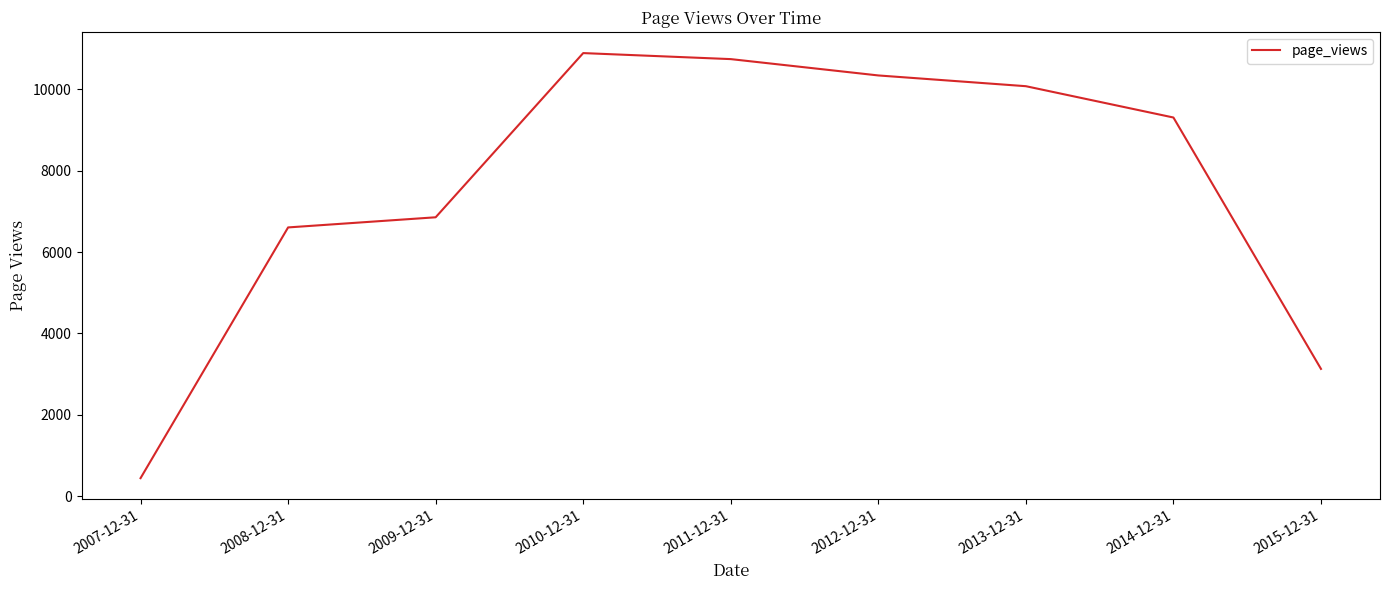

Rank the categories by value from lowest to highest.

2007-12-31, 2015-12-31, 2008-12-31, 2009-12-31, 2014-12-31, 2013-12-31, 2012-12-31, 2011-12-31, 2010-12-31